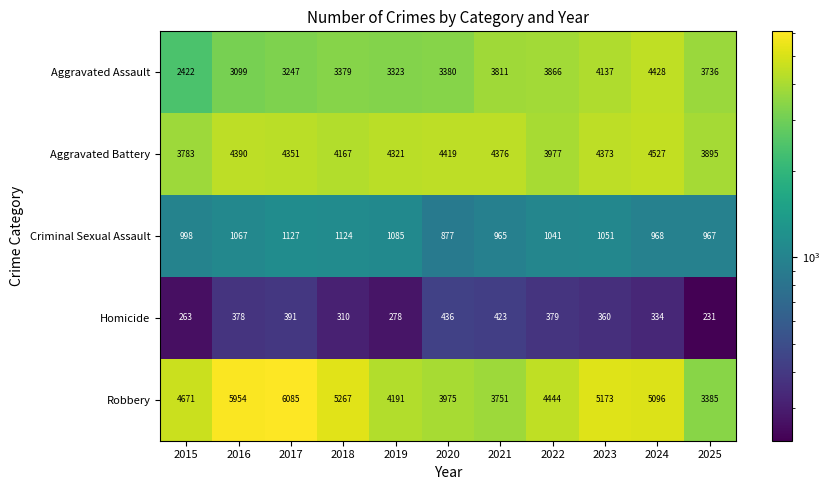

What is the difference between the maximum and minimum values in the Homicide series?

205